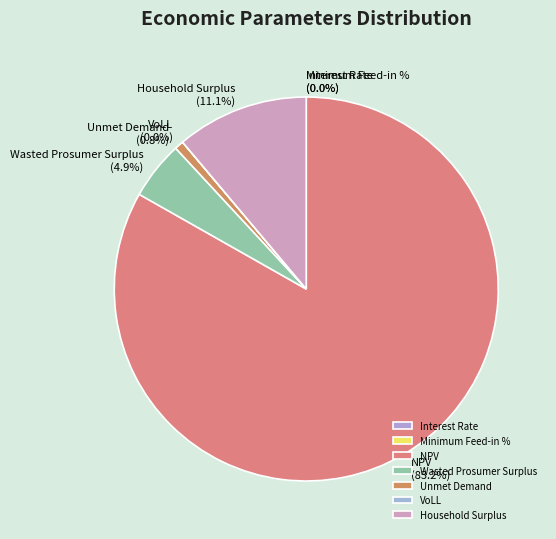

To the nearest percent, what is the average slice percentage?

14%